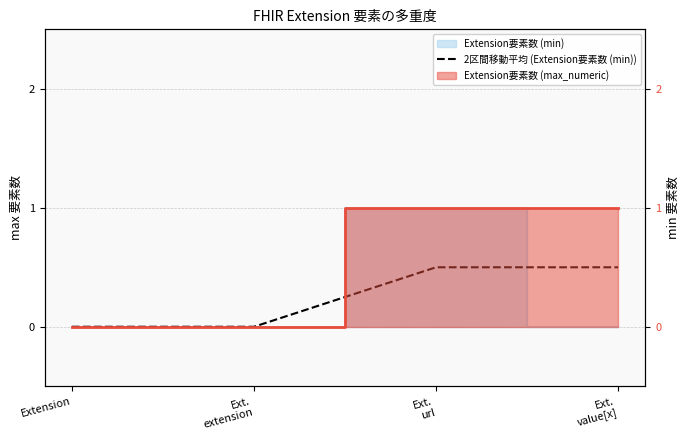

How many lines are shown in the chart?

1